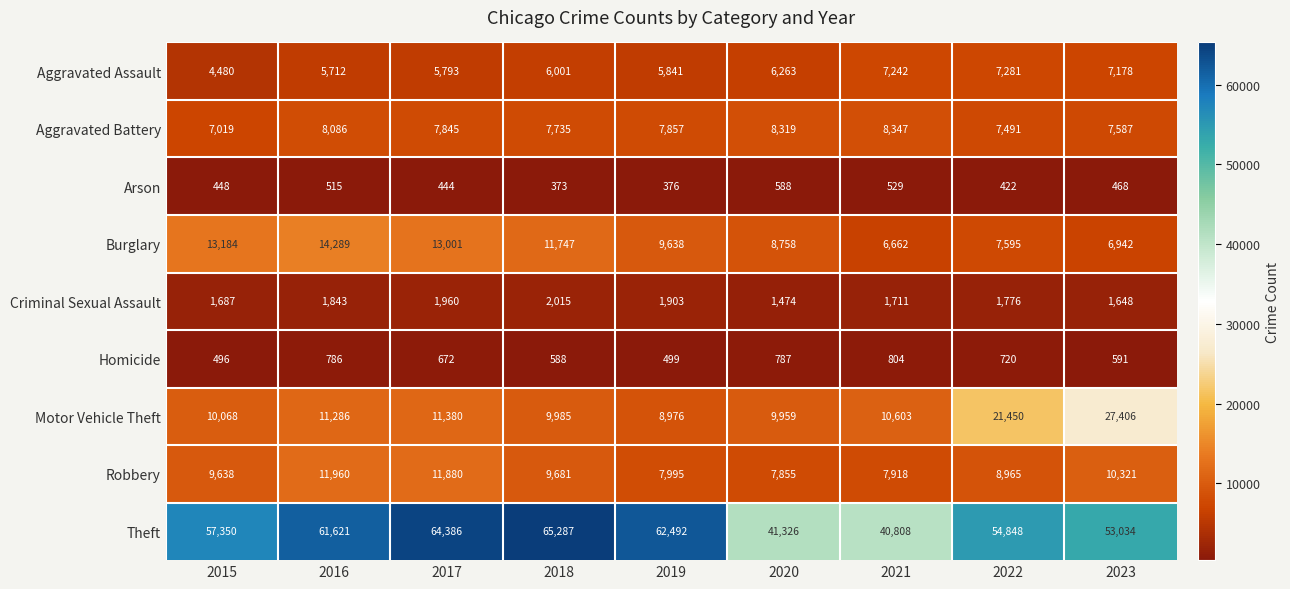

What is the total value across all series at 2022?

110548